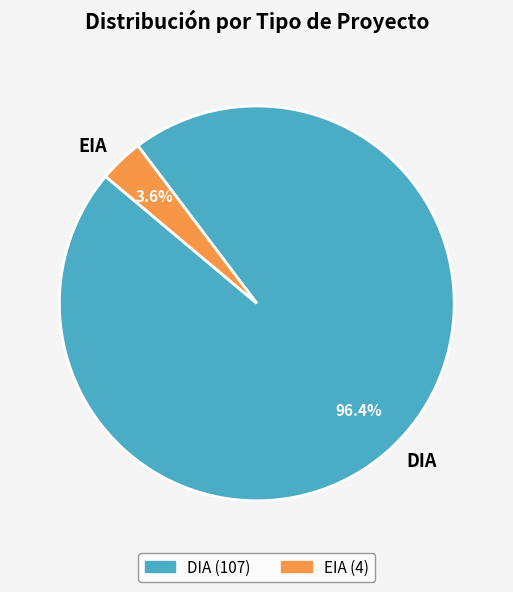

Which has a higher value, EIA or DIA?

DIA